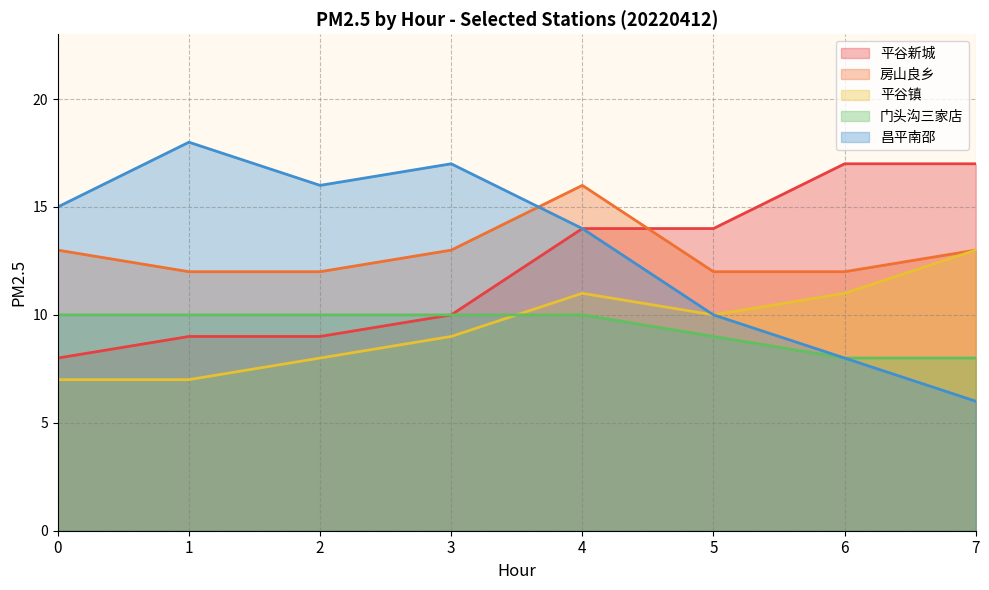

What is the difference between the 平谷镇 values at 3 and 4?

2